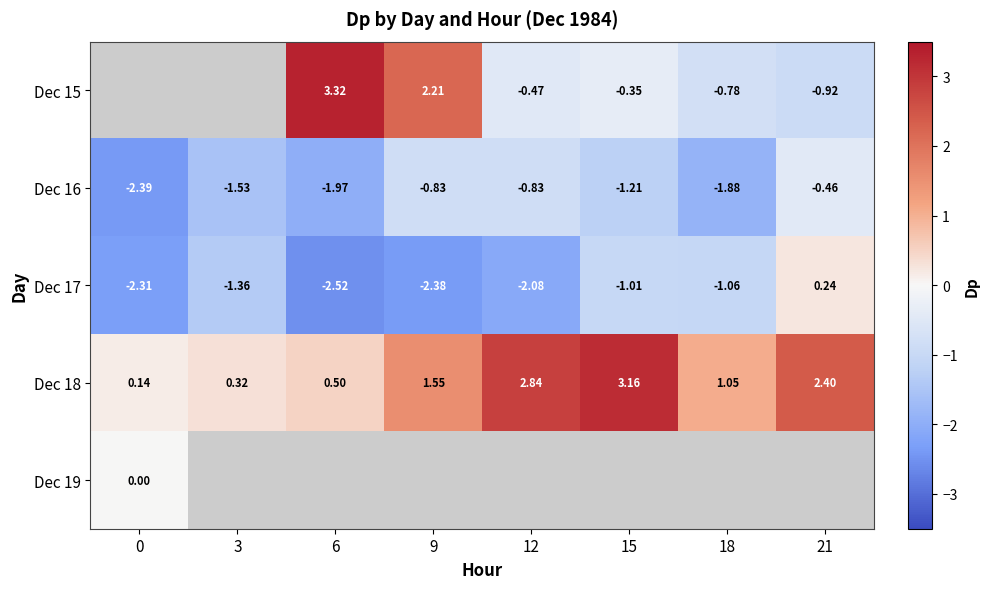

Is the value of Dec 16 at 12 greater than the value of Dec 17 at 15?

Yes